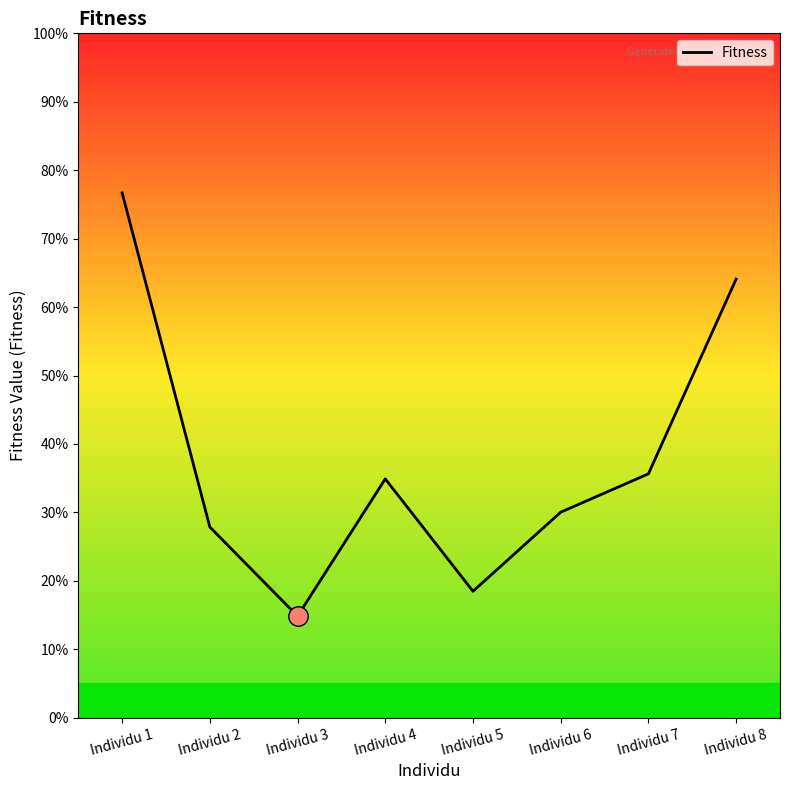

Does the chart have visible grid lines?

No